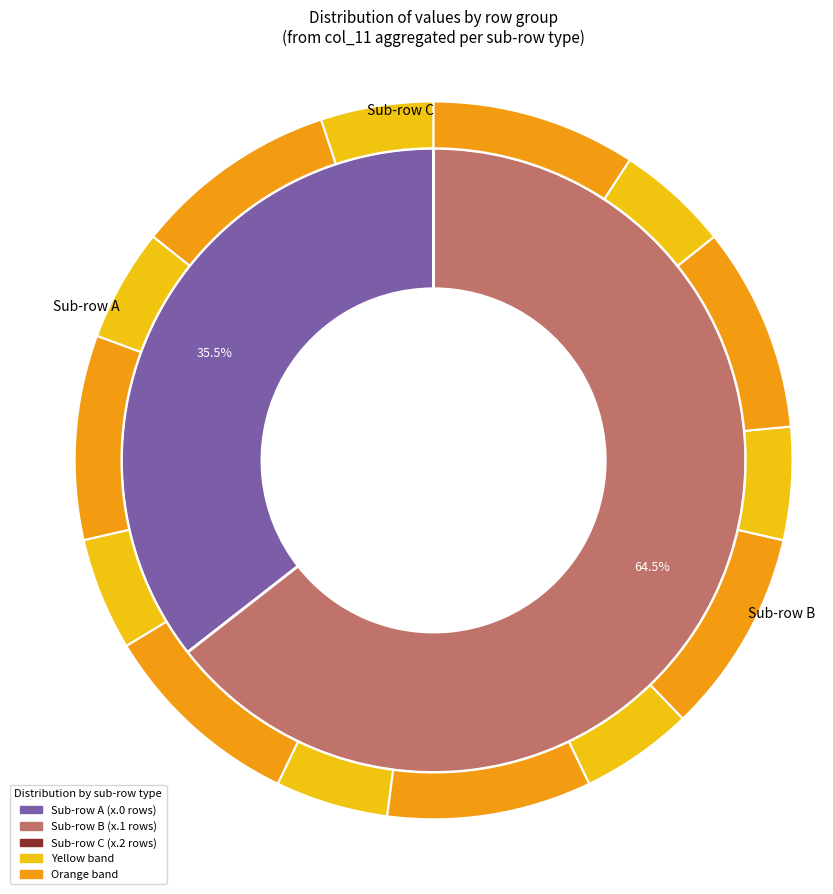

Is there any slice that represents more than half of the pie?

No